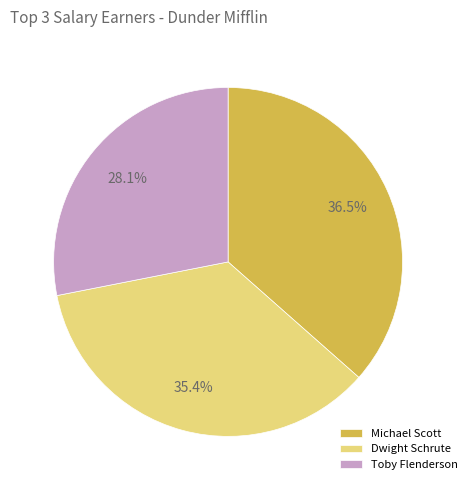

Count the number of slices in the pie.

3